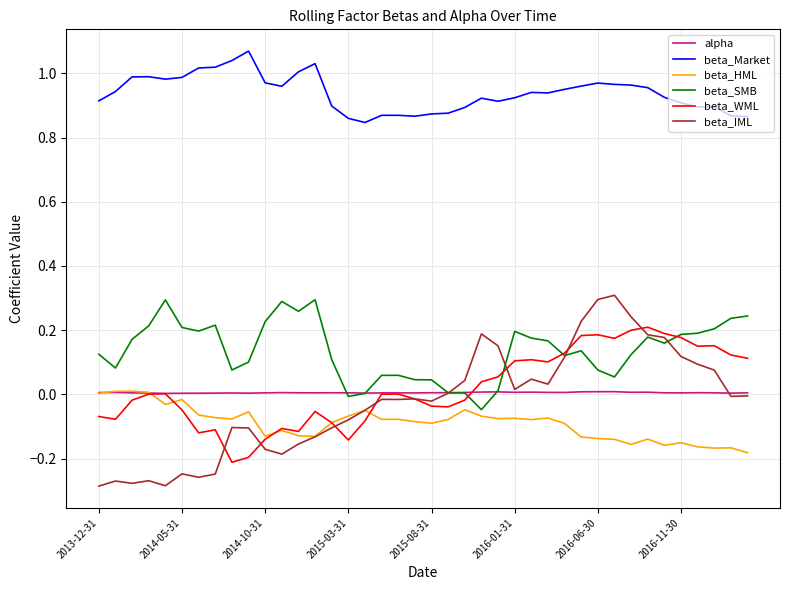

Which series has the largest total across all categories?

beta_Market